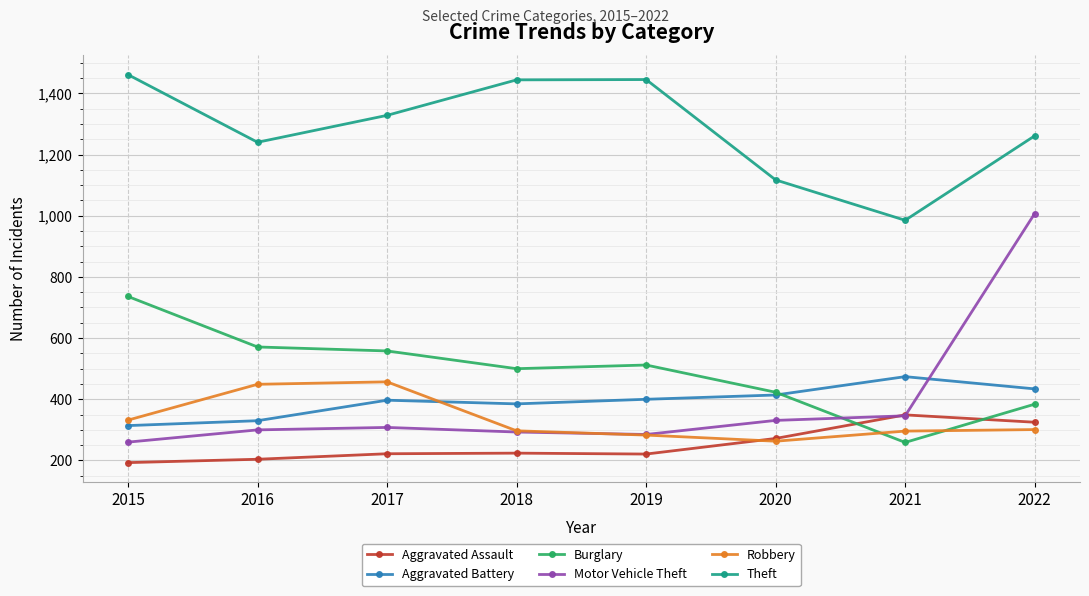

How many values in the Theft series are below 1328?

4